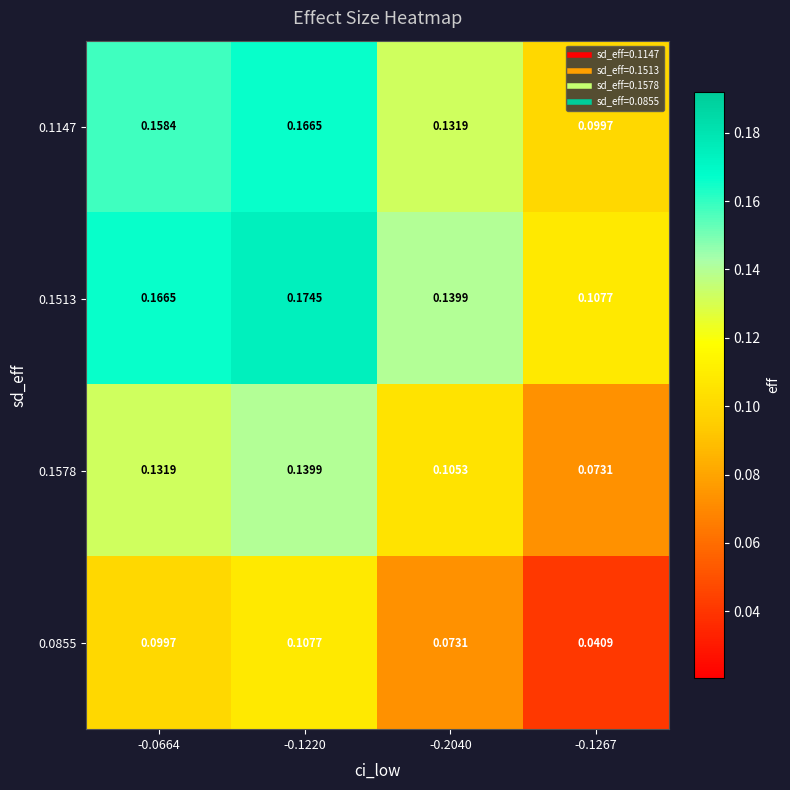

Is the value of 0.0855 at -0.1220 greater than the value of 0.1578 at -0.2040?

Yes